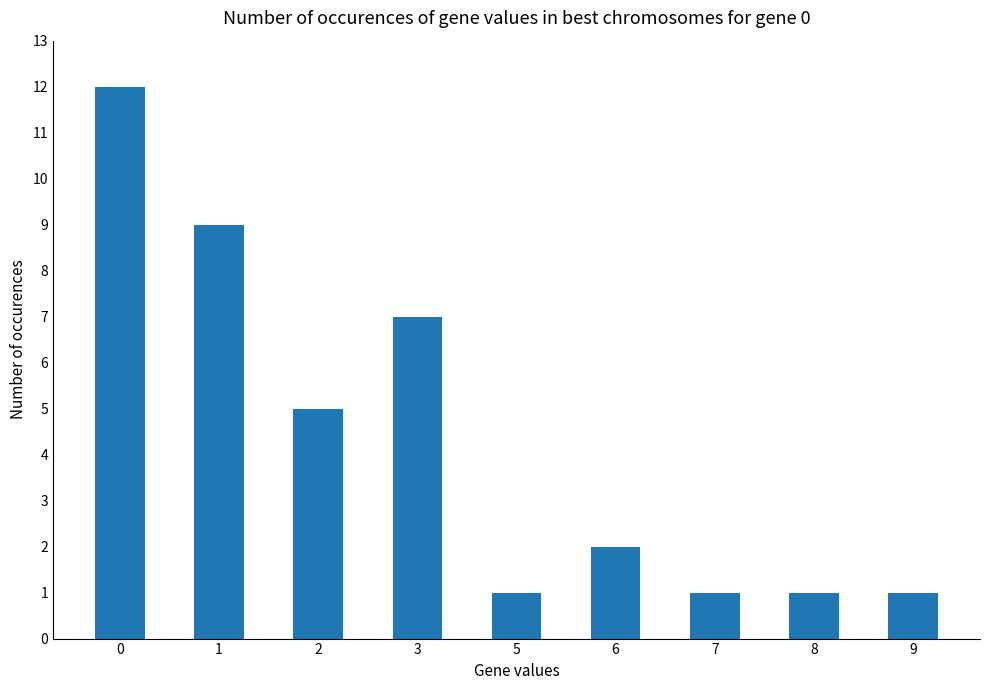

What is the greatest value displayed?

12